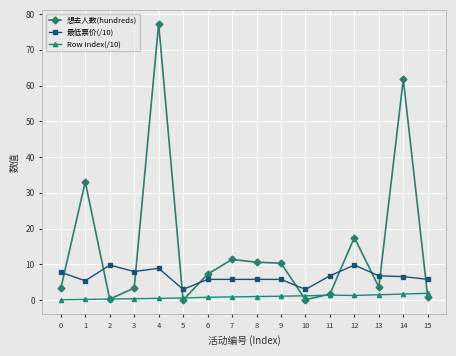

Which series has the largest range (max minus min)?

想去人数(hundreds)